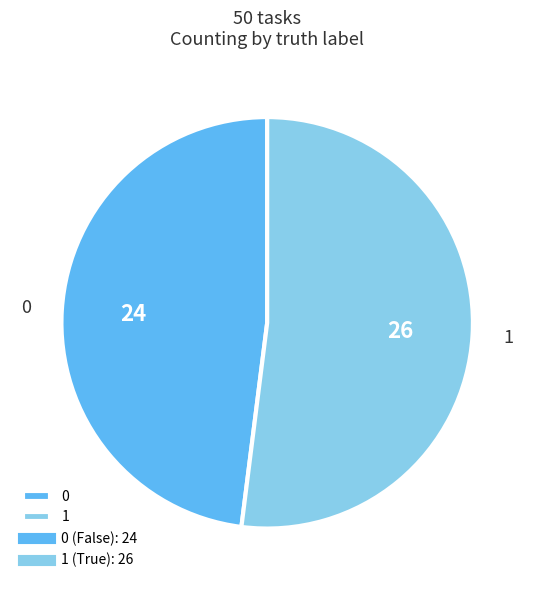

Does any single category account for the majority?

Yes